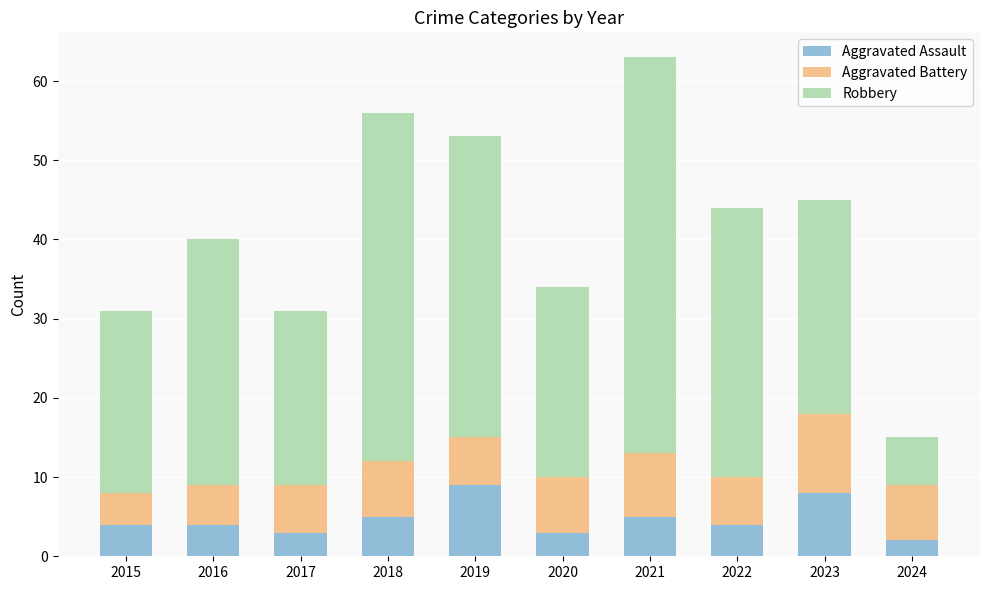

Read the Aggravated Assault value at 2019.

9